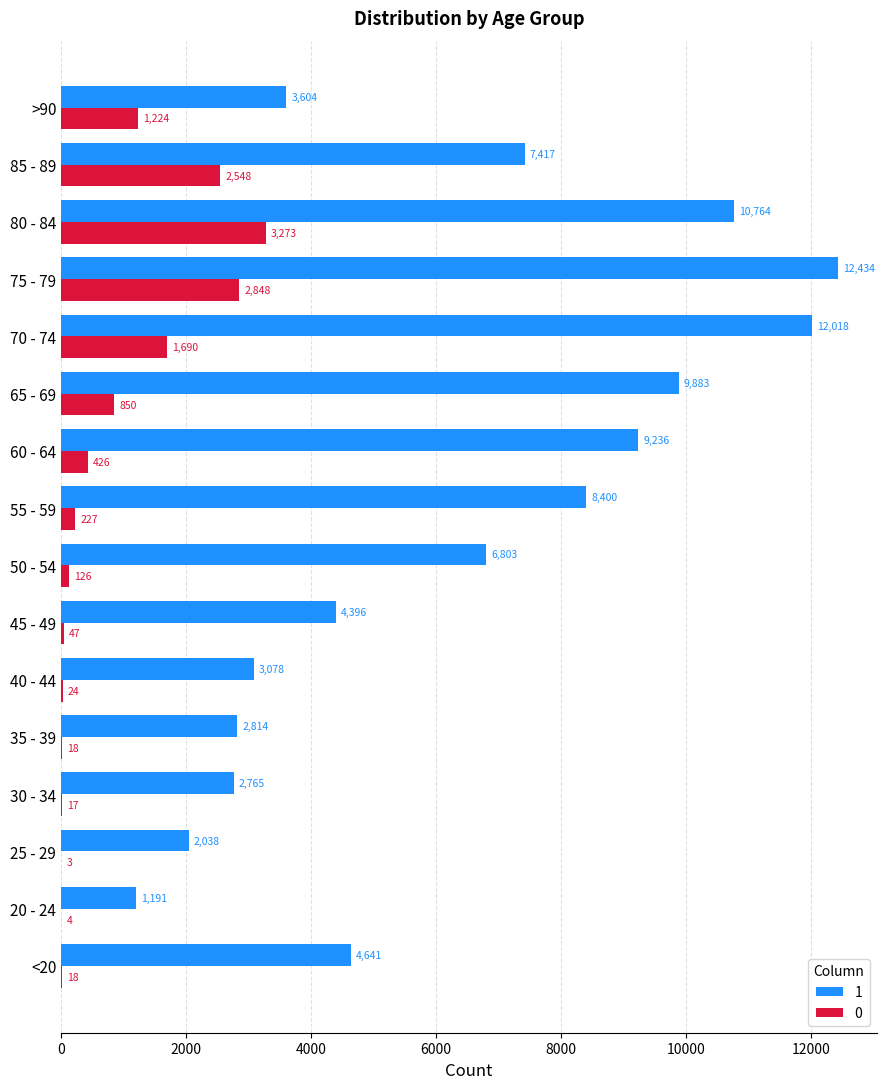

What is the sum of the 0 values at 85 - 89 and <20?

2566